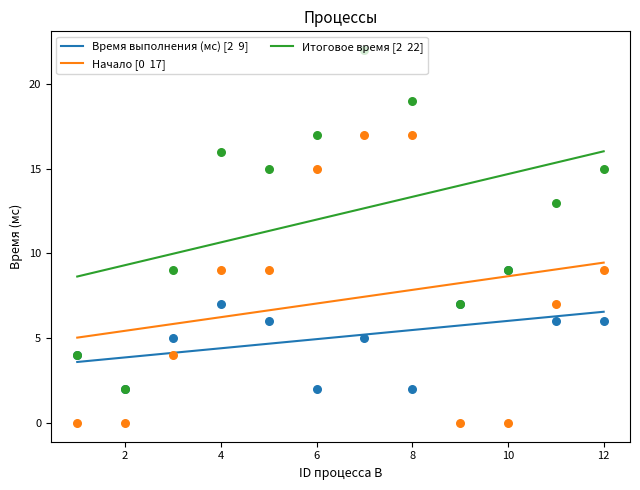

What are all the series names shown in the legend?

Время выполнения (мс), Начало, Итоговое время